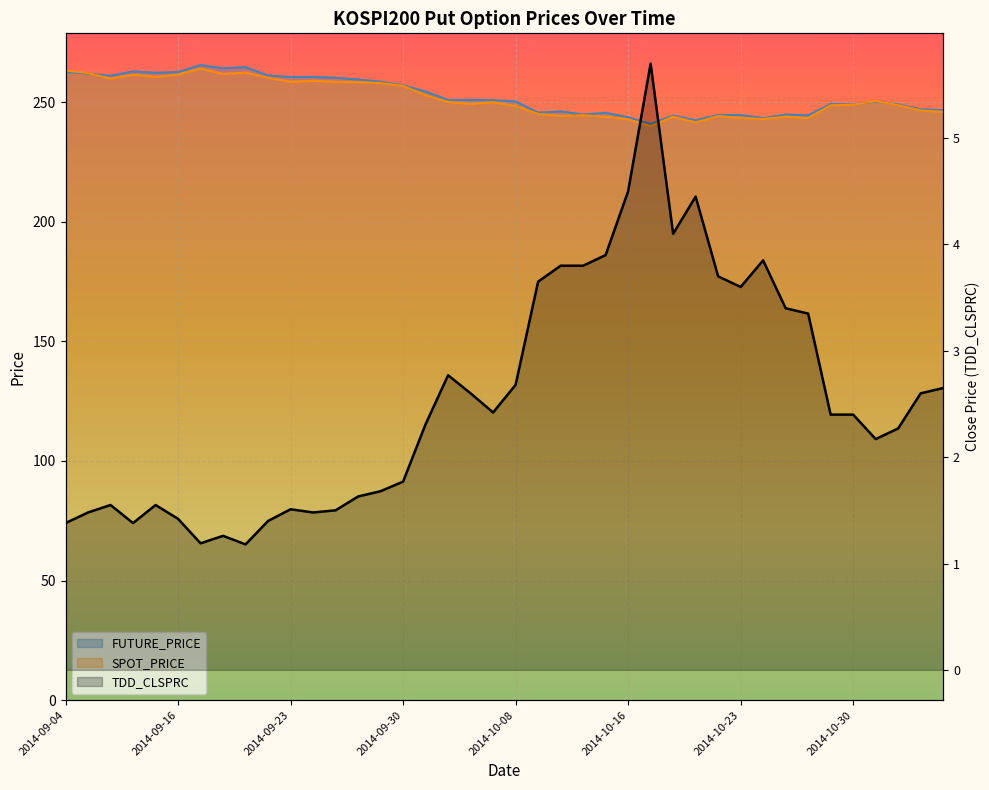

Which has a higher value, 2014-09-29 or 2014-10-16?

2014-09-29